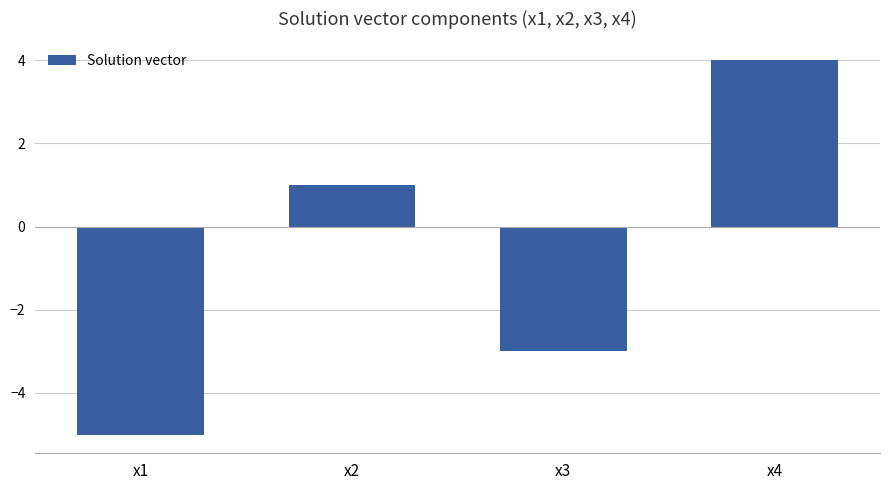

The chart shows a value of 1.6 at x4. True or false?

False